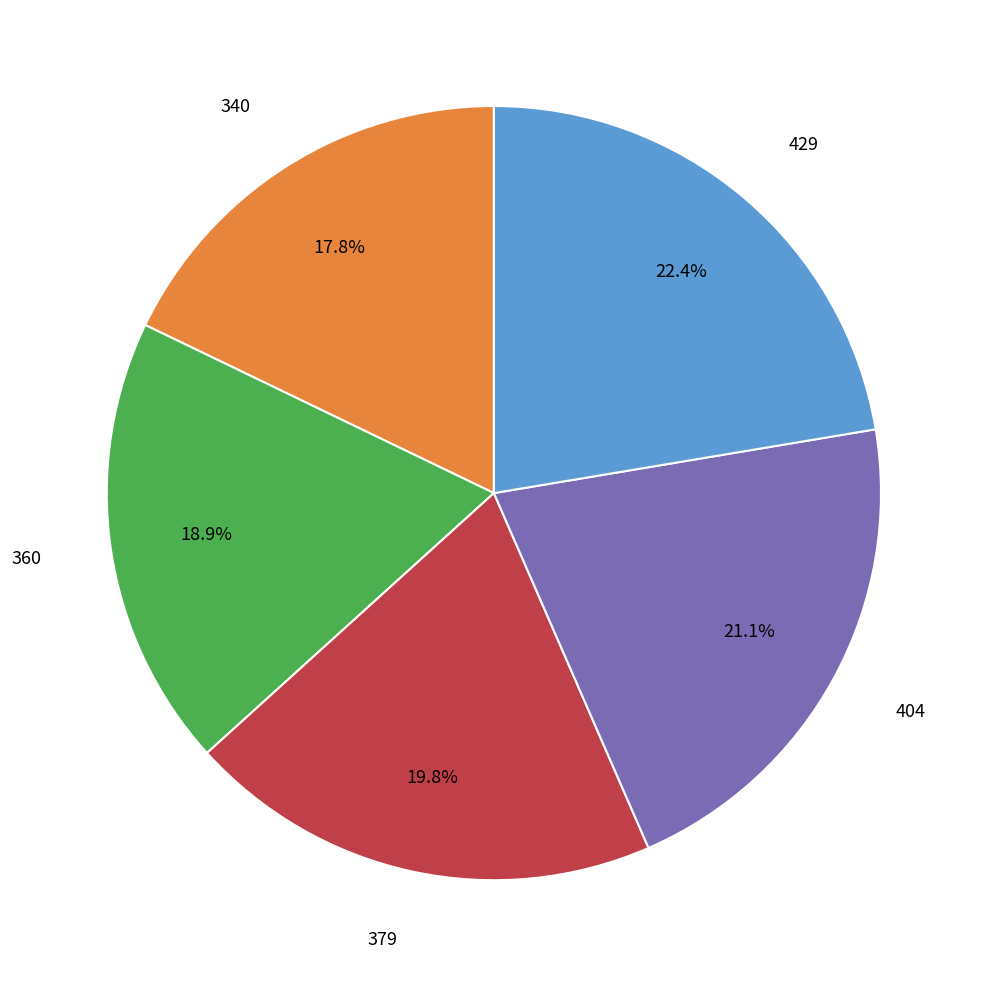

Rank the categories by value from highest to lowest.

429, 404, 379, 360, 340